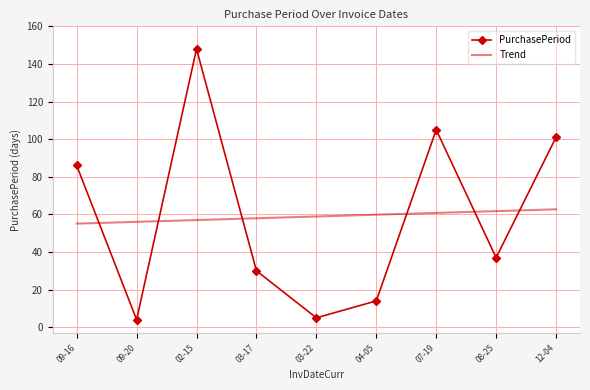

What is the difference between the maximum and minimum values in the PurchasePeriod series?

144.0